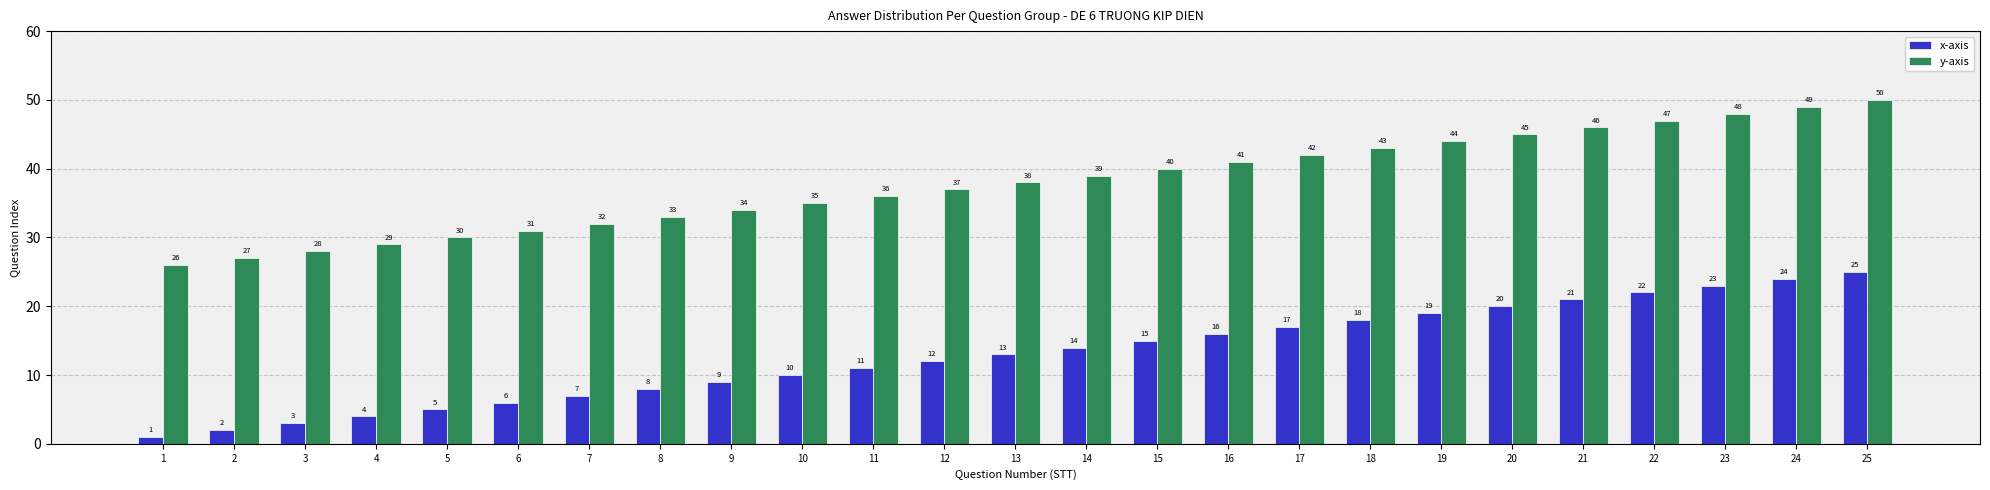

What is the minimum value shown in the chart?

1